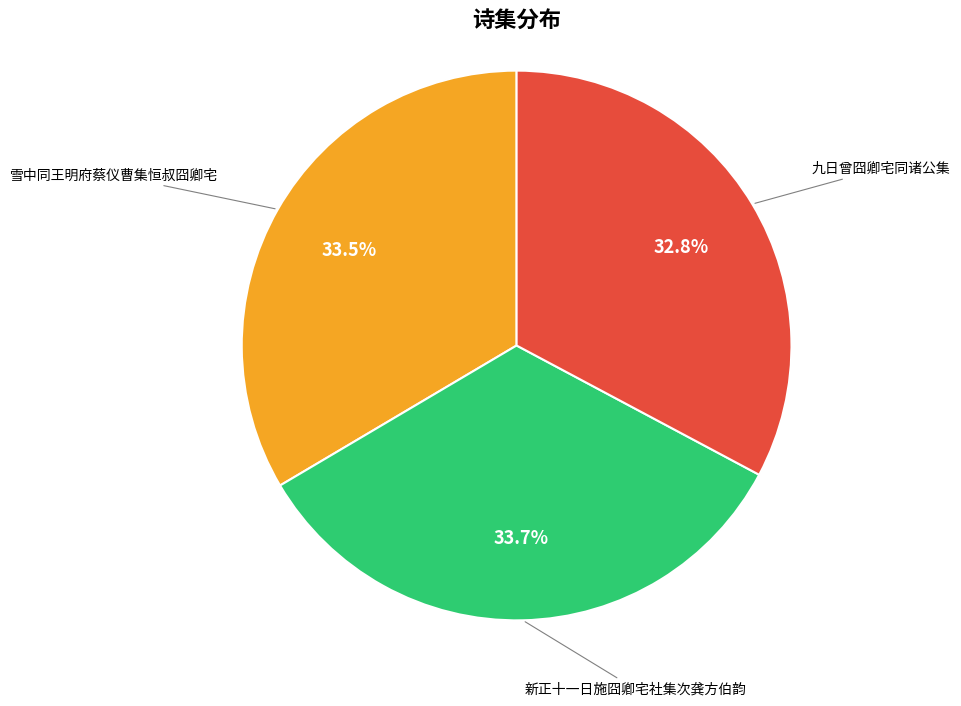

What is the smallest slice in the pie chart?

九日曾囧卿宅同诸公集